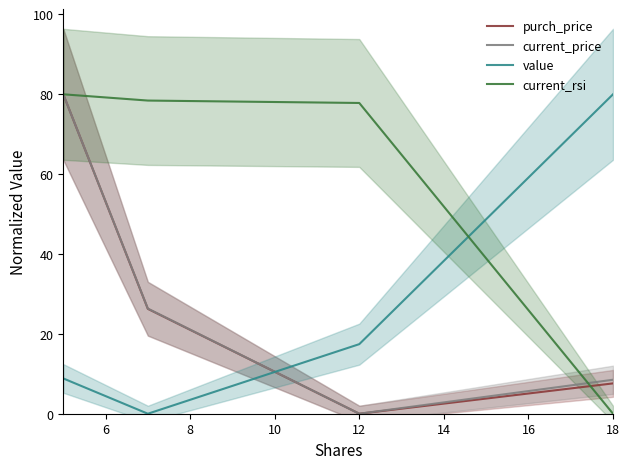

Which series ends up on top after the final intersection of purch_price and value?

value